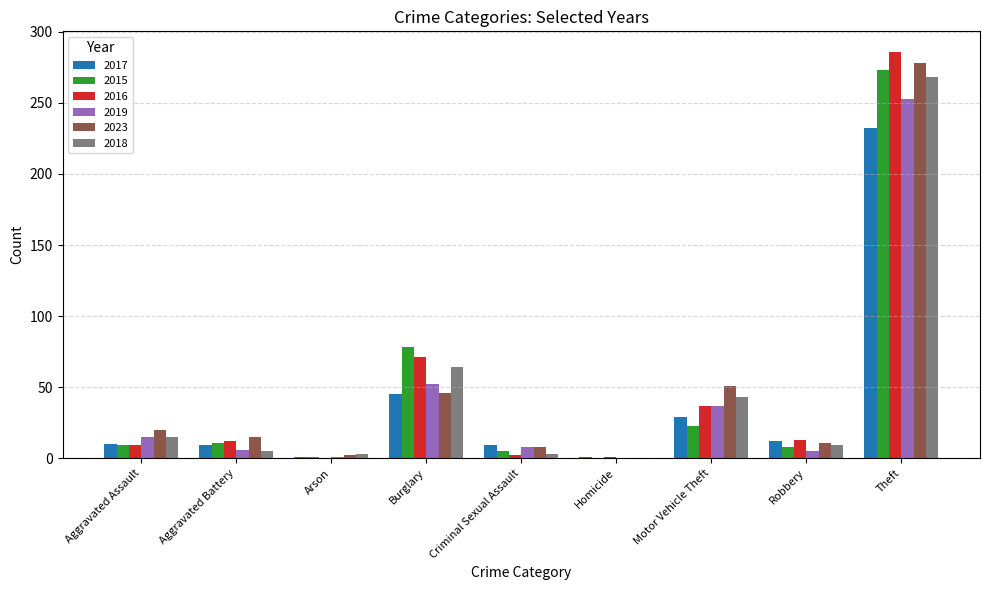

At which label does 2023 reach its peak?

Theft